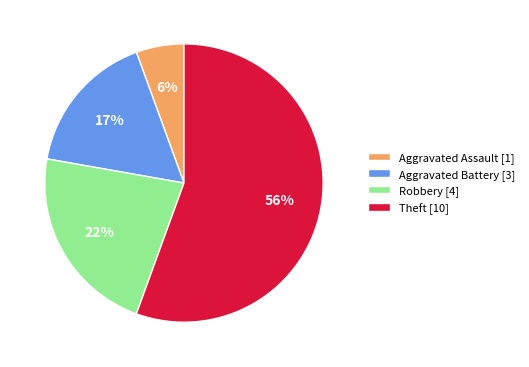

Rank the categories by value from highest to lowest.

Theft, Robbery, Aggravated Battery, Aggravated Assault